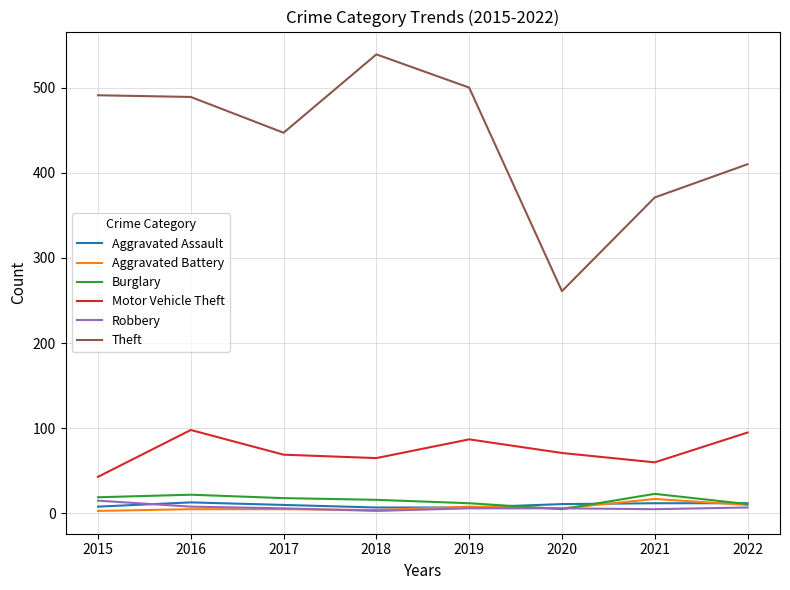

In Motor Vehicle Theft, how many points are lower than both neighbors (excluding endpoints)?

2